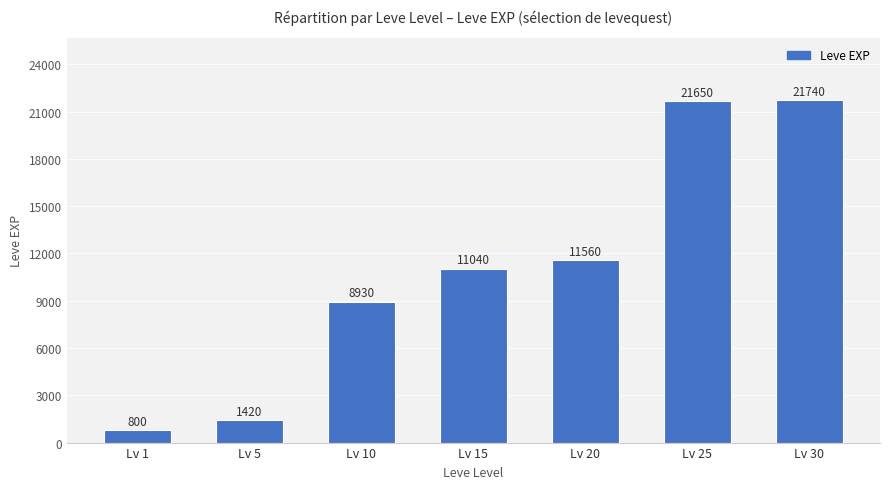

Between Lv 10 and Lv 5, which is larger?

Lv 10